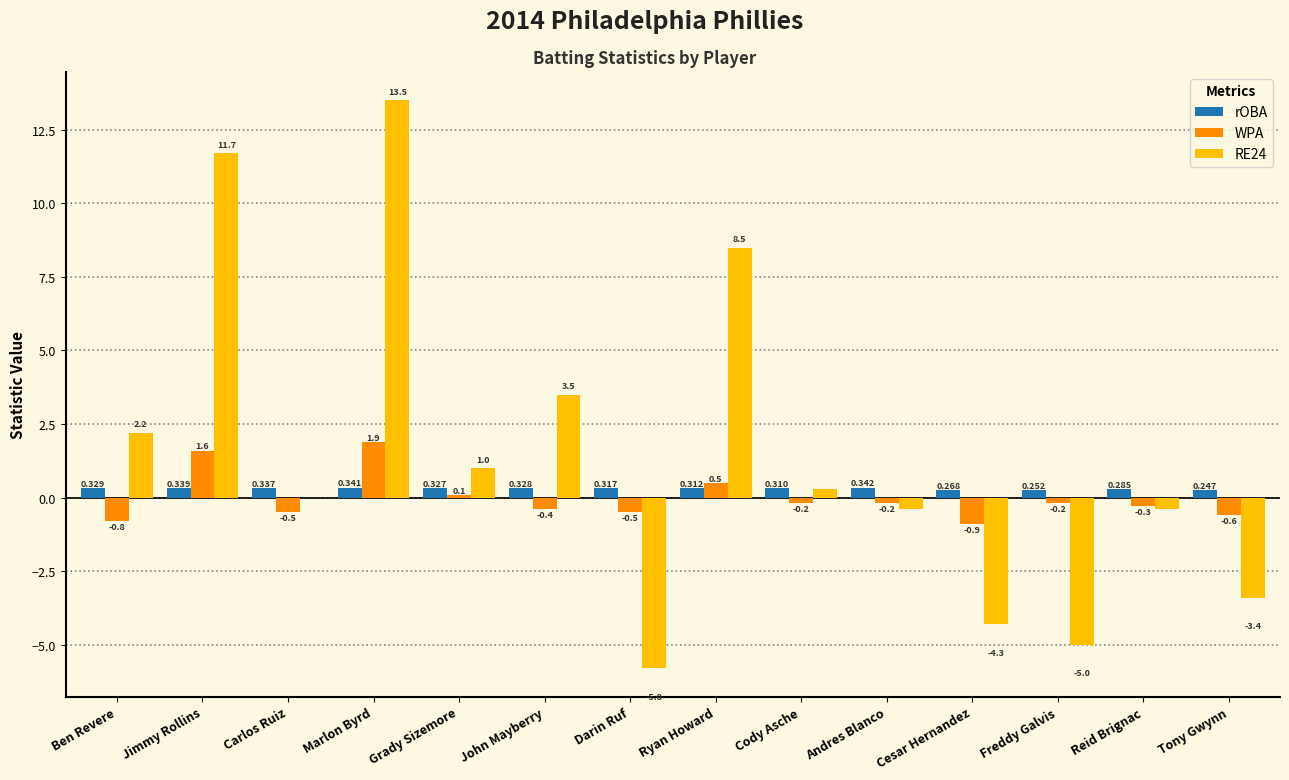

Where does the WPA series first go above 0?

Jimmy Rollins